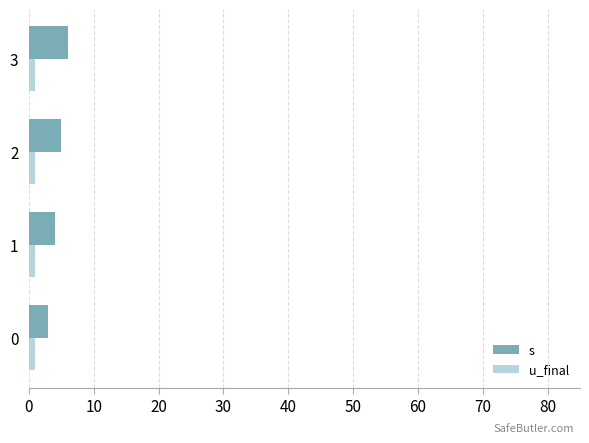

At how many categories does at least one series exceed 2?

4